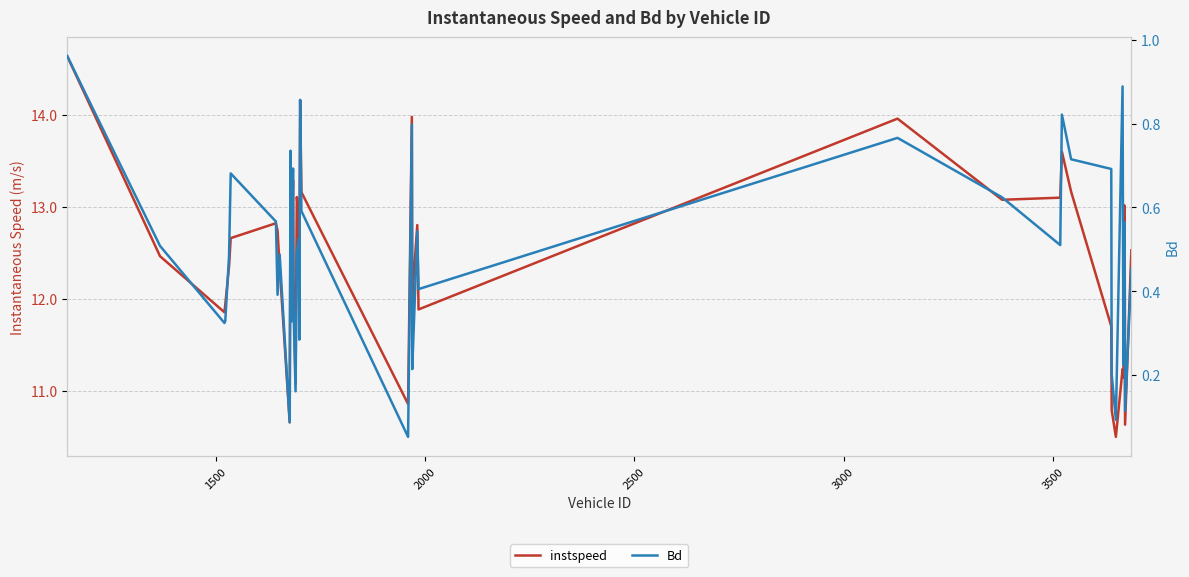

At how many categories does at least one series exceed 0?

40